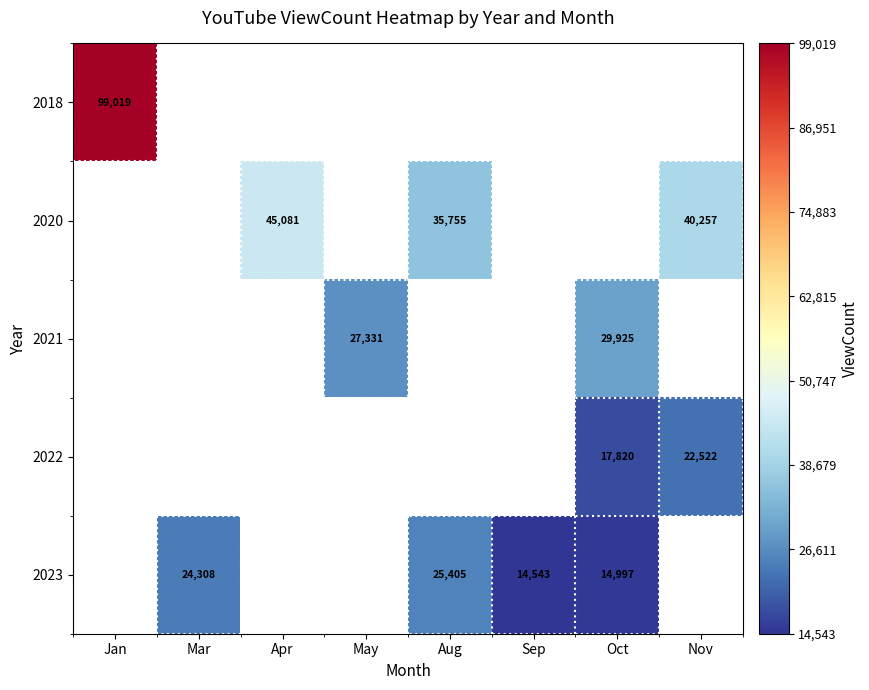

The value of 2023 at Oct is 14997. True or false?

True